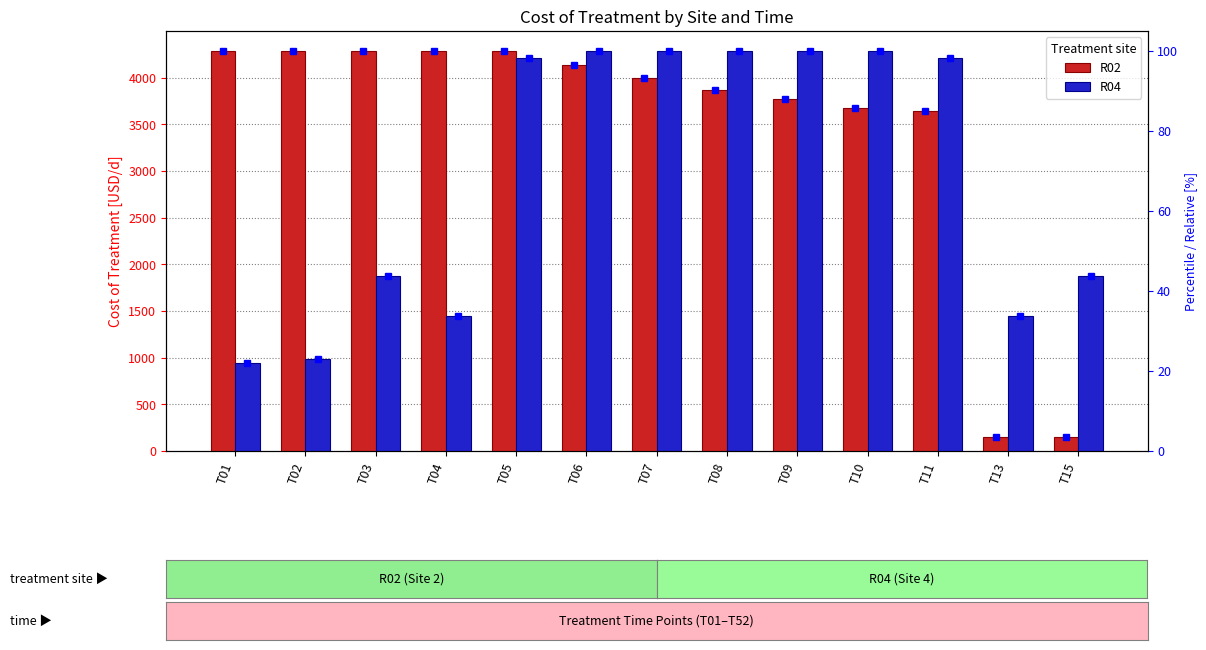

Where is R04 nearest to the value 2615?

T03